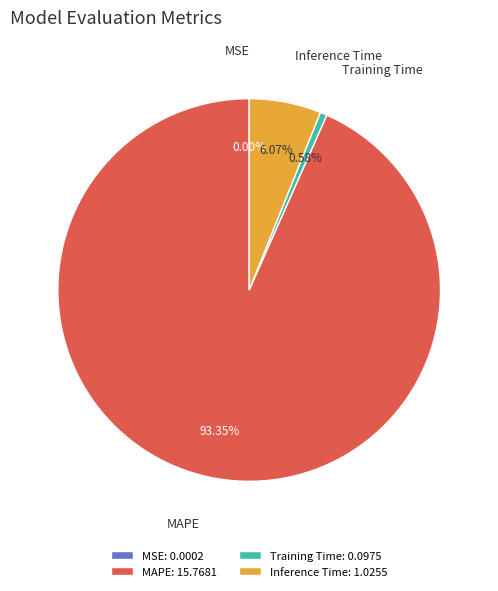

Is there a majority slice in this chart?

Yes